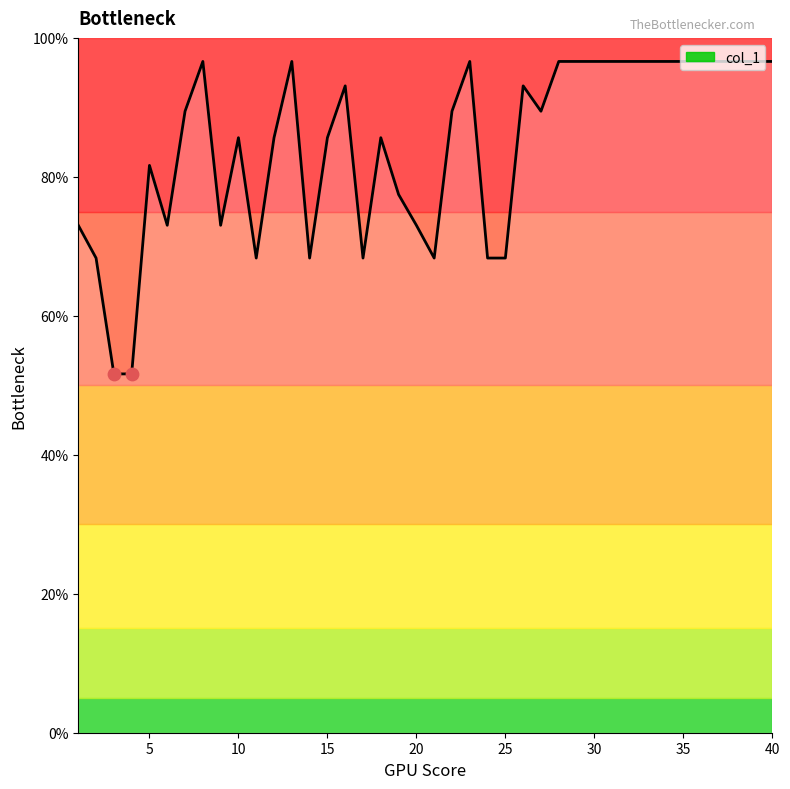

What is the smallest value displayed?

51.6